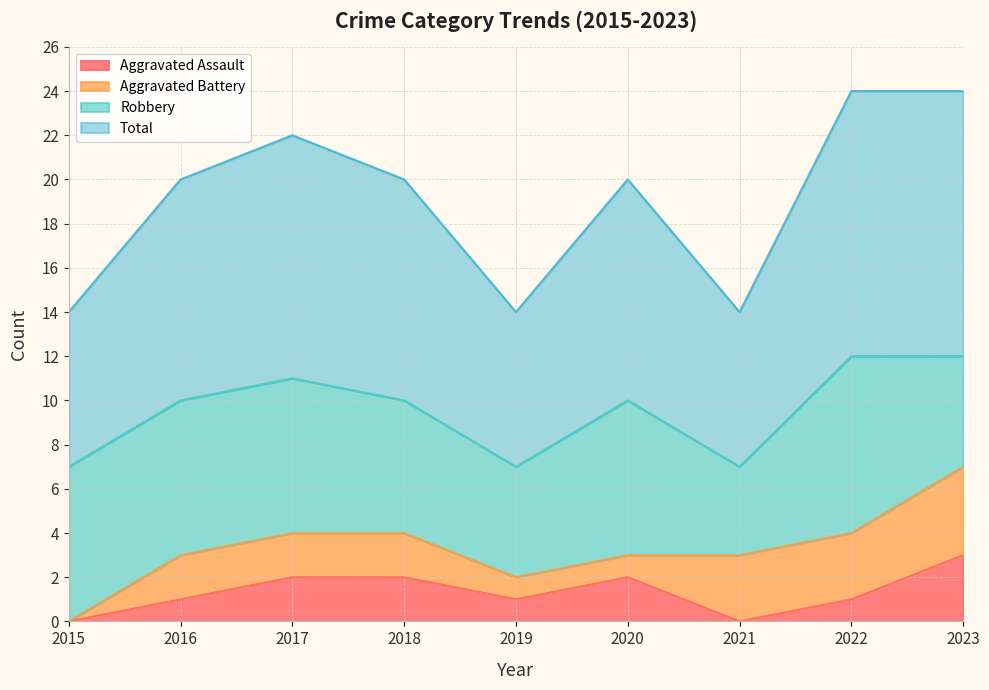

True or false: Aggravated Assault has a value of 0 at 2021.

True